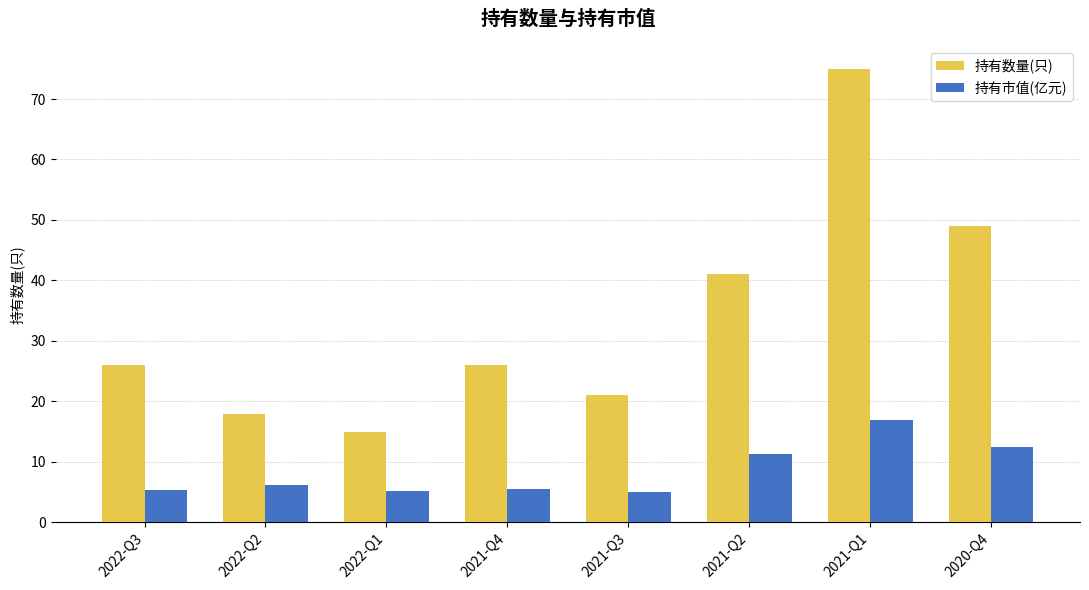

At which category is the sum across all series the highest?

2021-Q1